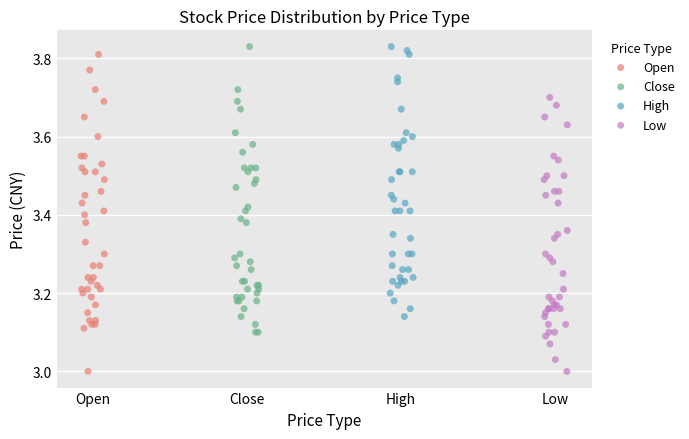

Which series has the widest spread of Y values?

Open